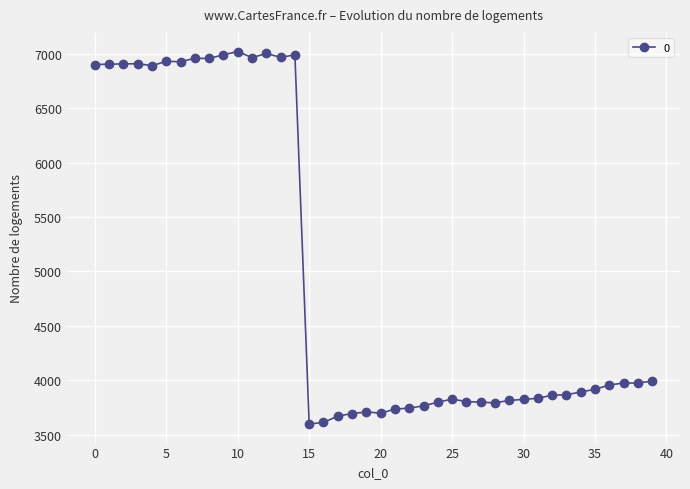

What is the difference between the second highest and second lowest values?

3389